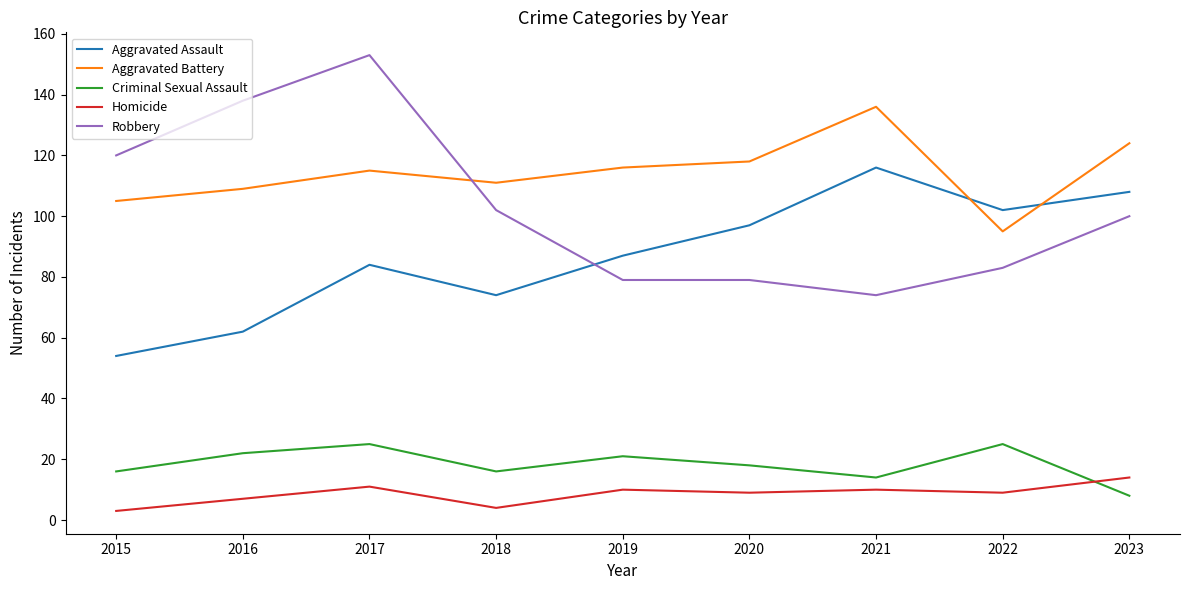

At which label is Robbery closest to 113?

2015